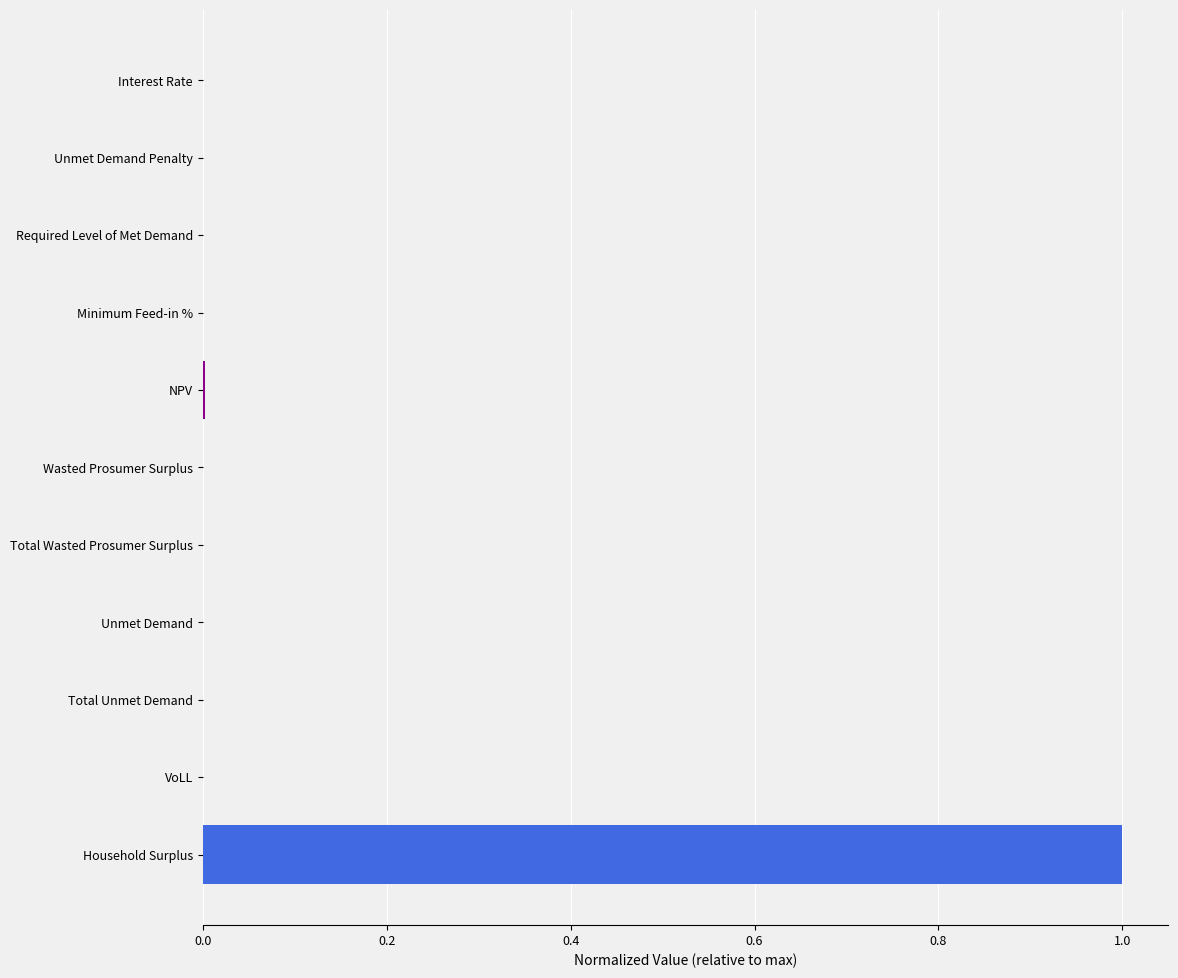

How many distinct data groups are displayed?

1